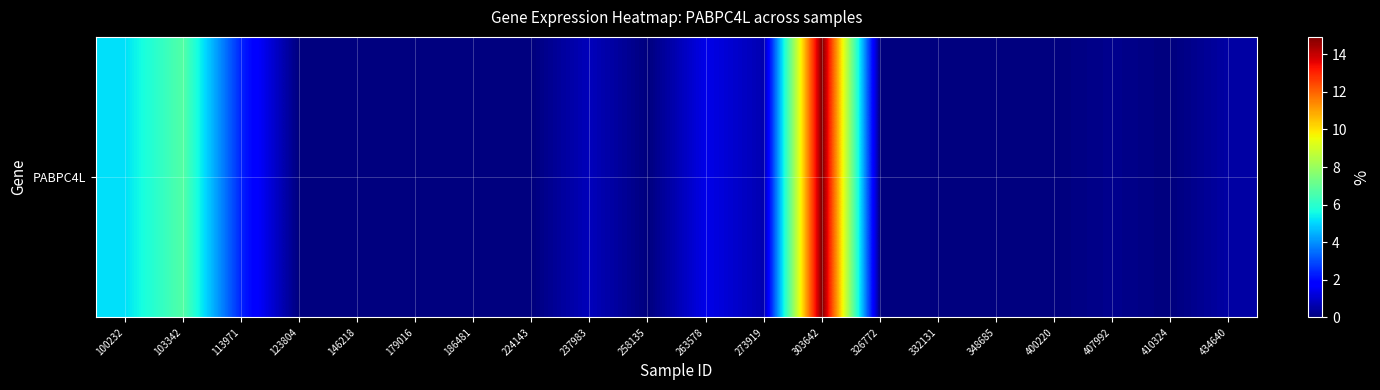

Which category has the highest value across all series?

303642